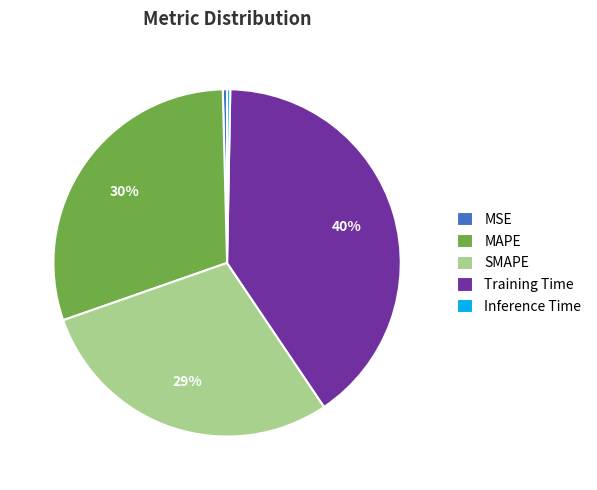

Does Training Time account for over 50% of the chart?

No